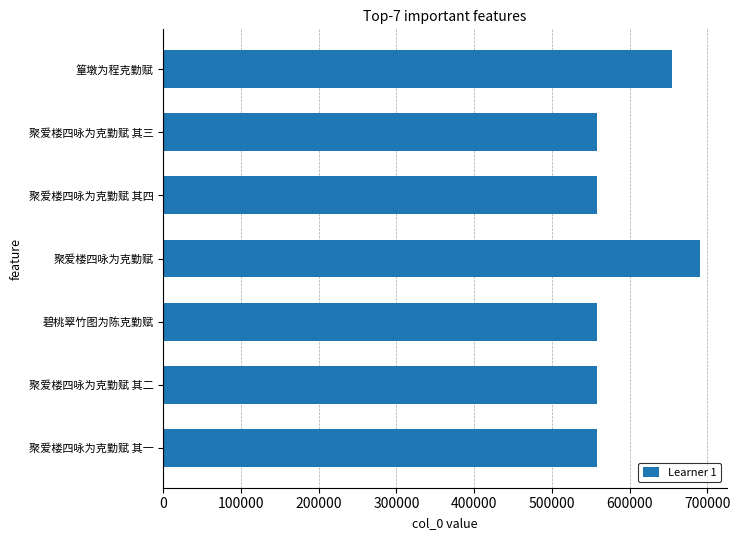

How many distinct data groups are displayed?

1